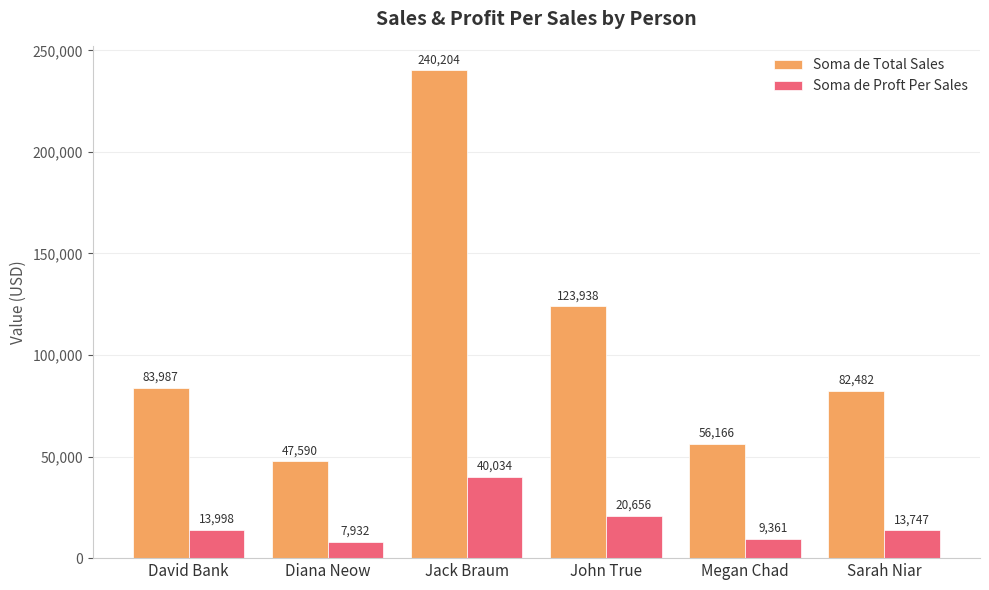

What are all the series names shown in the legend?

Soma de Total Sales, Soma de Proft Per Sales